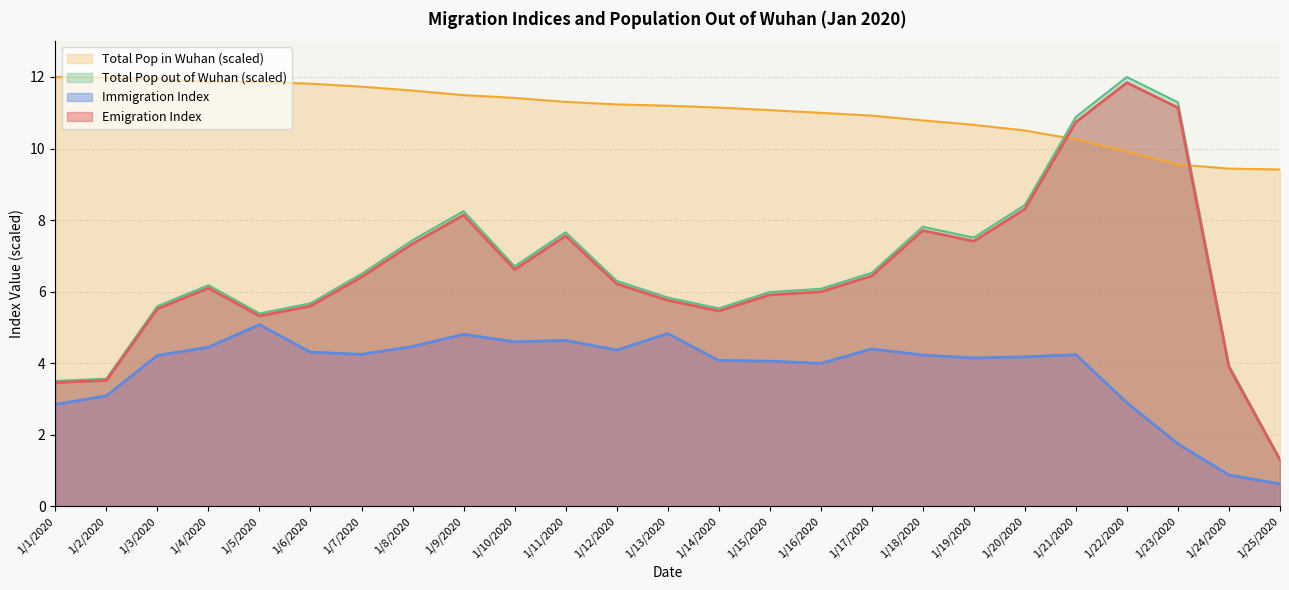

True or false: Immigration Index and Emigration Index intersect in this chart.

False